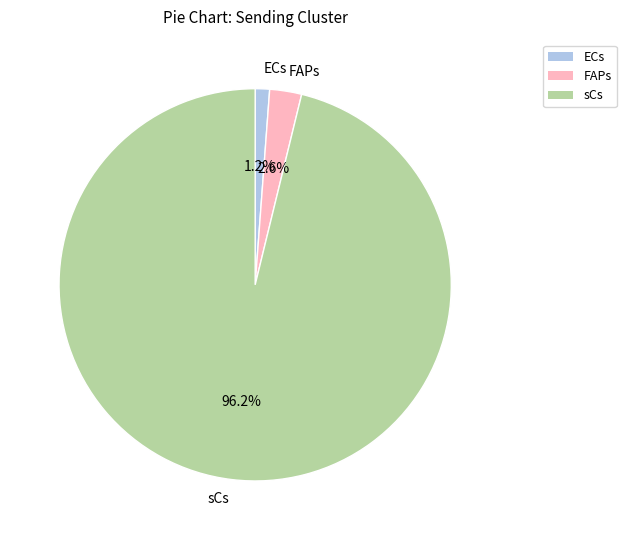

Do ECs and FAPs together represent more than half of the pie?

No